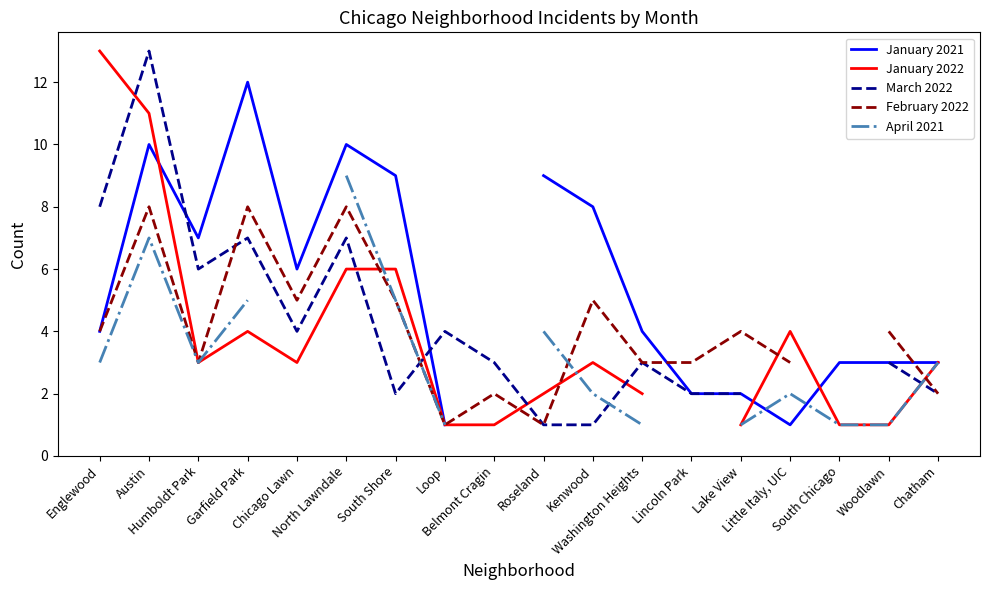

Which series ends up on top after the final intersection of January 2022 and March 2022?

January 2022